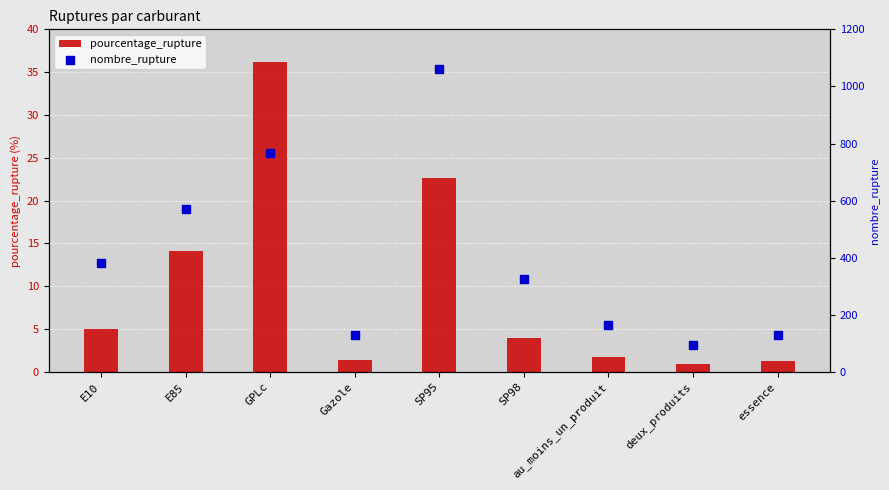

What is the total value across all series at Gazole?

131.3